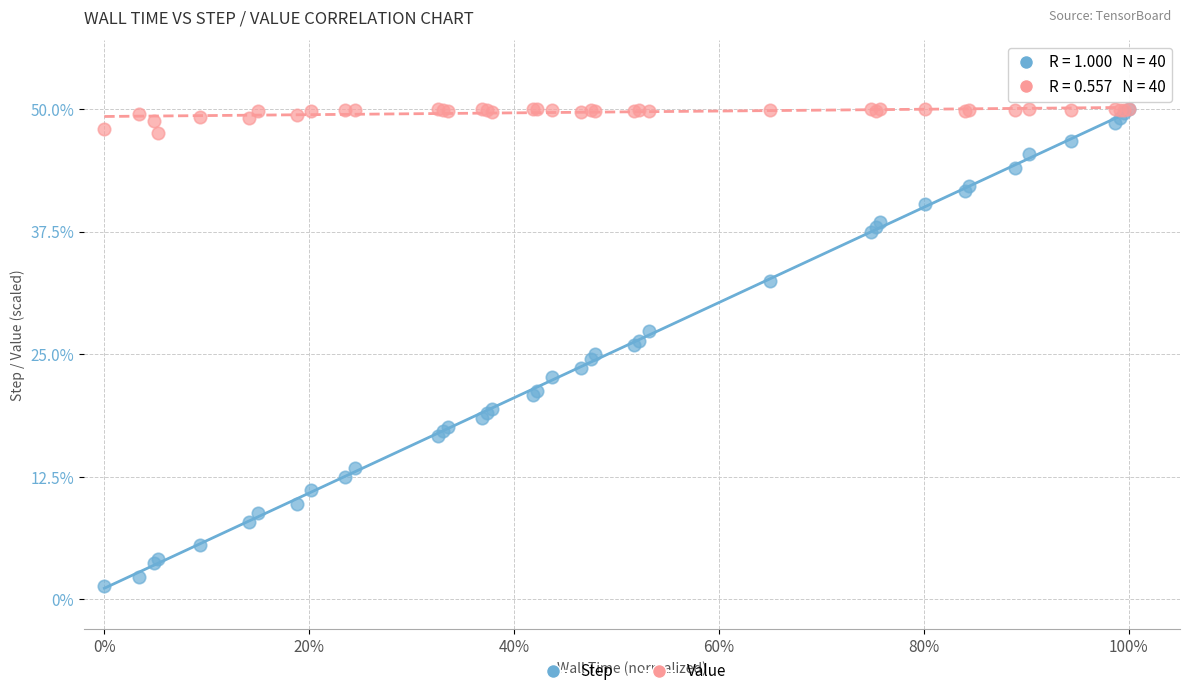

What are all the series names shown in the legend?

Step, Value